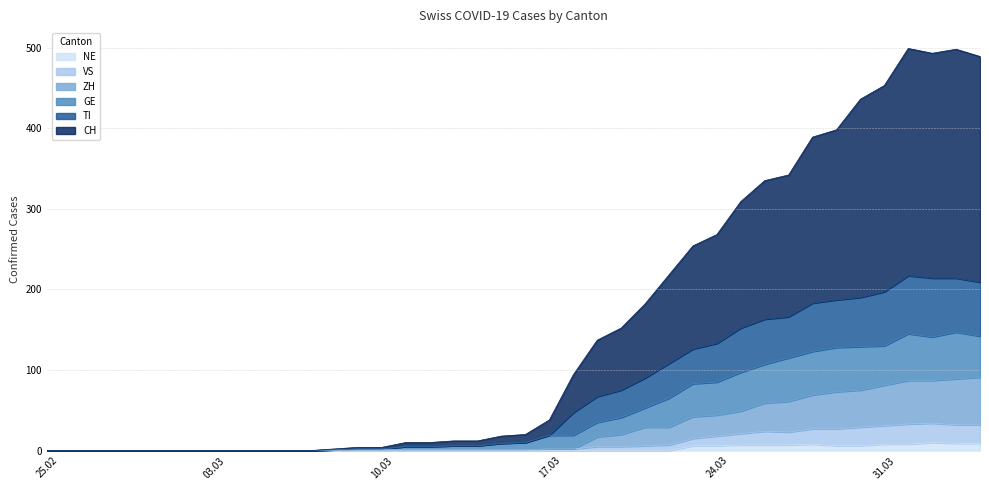

Reading right to left, list all the values displayed in this chart.

CH: 280	284	279	282	256	246	211	206	176	172	157	135	128	110	92	77	70	47	19	10	9	6	6	5	5	2	2	1	0	0	0	0	0	0	0	0	0	0	0	0
TI: 67	67	73	72	67	61	59	60	51	56	55	48	43	43	37	34	32	28	0	0	0	0	0	0	0	0	0	0	0	0	0	0	0	0	0	0	0	0	0	0
GE: 51	58	54	58	49	54	55	54	54	48	48	41	41	36	24	21	18	17	17	9	8	5	5	4	4	1	1	0	0	0	0	0	0	0	0	0	0	0	0	0
VS: 23	23	24	25	23	23	21	19	16	17	14	12	9	7	6	5	5	2	2	1	1	1	1	1	1	1	1	1	0	0	0	0	0	0	0	0	0	0	0	0
ZH: 59	57	53	54	50	46	46	42	38	35	28	26	27	22	23	15	12	0	0	0	0	0	0	0	0	0	0	0	0	0	0	0	0	0	0	0	0	0	0	0
NE: 9	9	10	8	8	6	6	8	7	7	7	6	6	0	0	0	0	0	0	0	0	0	0	0	0	0	0	0	0	0	0	0	0	0	0	0	0	0	0	0